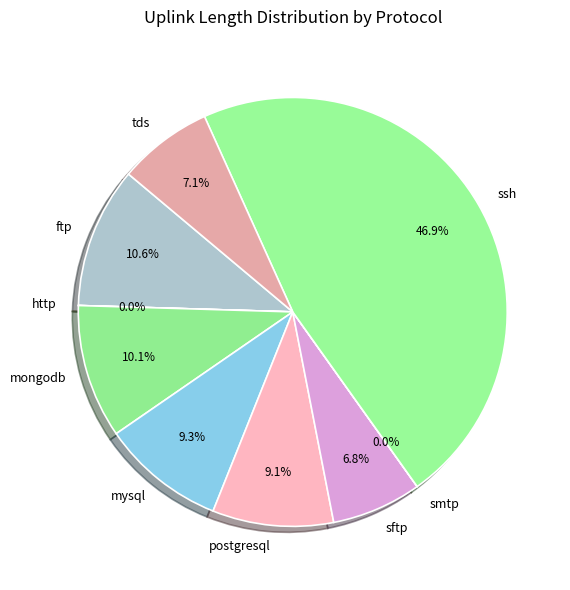

Is the sum of ftp and postgresql greater than half?

No